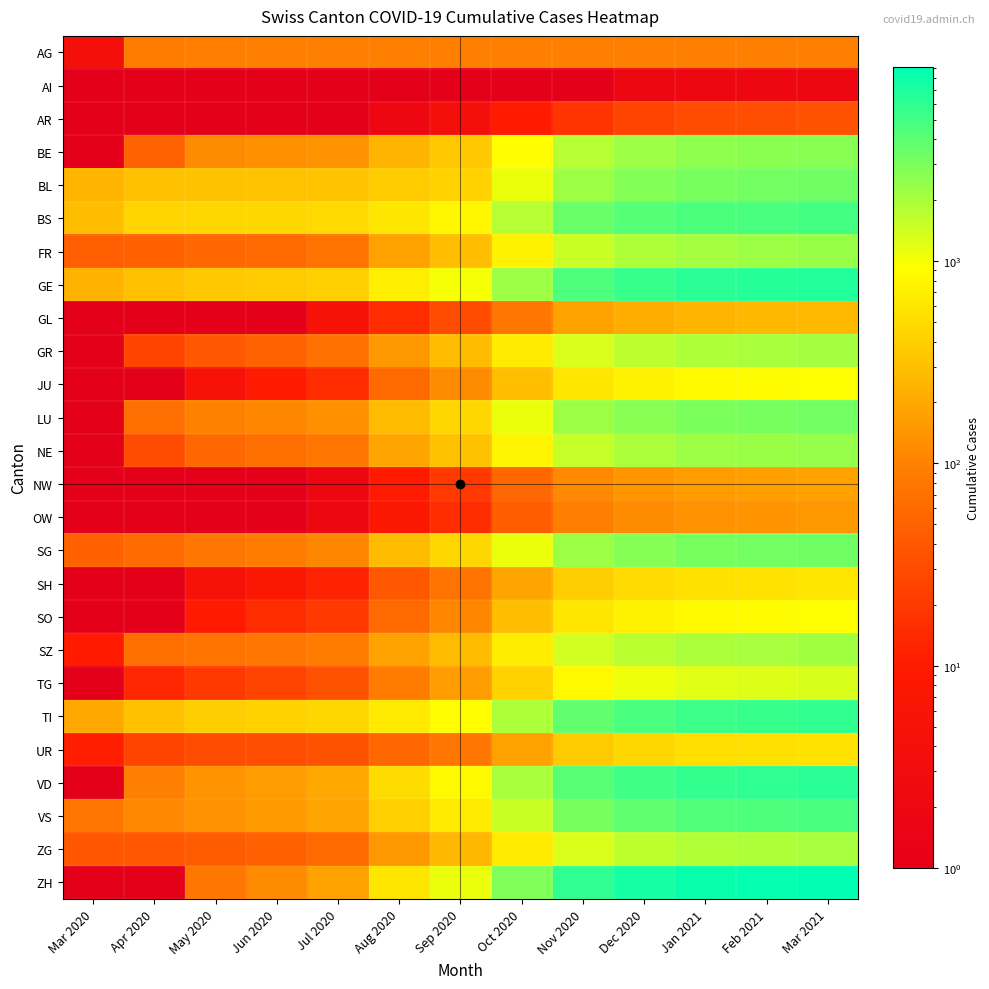

Which has a higher value, Aug 2020 or Mar 2020?

Aug 2020